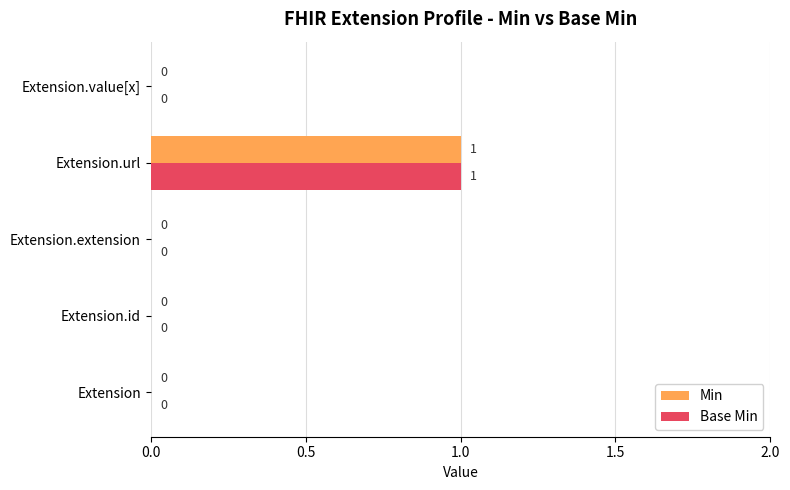

True or false: Base Min has a value of 0 at Extension.value[x].

True